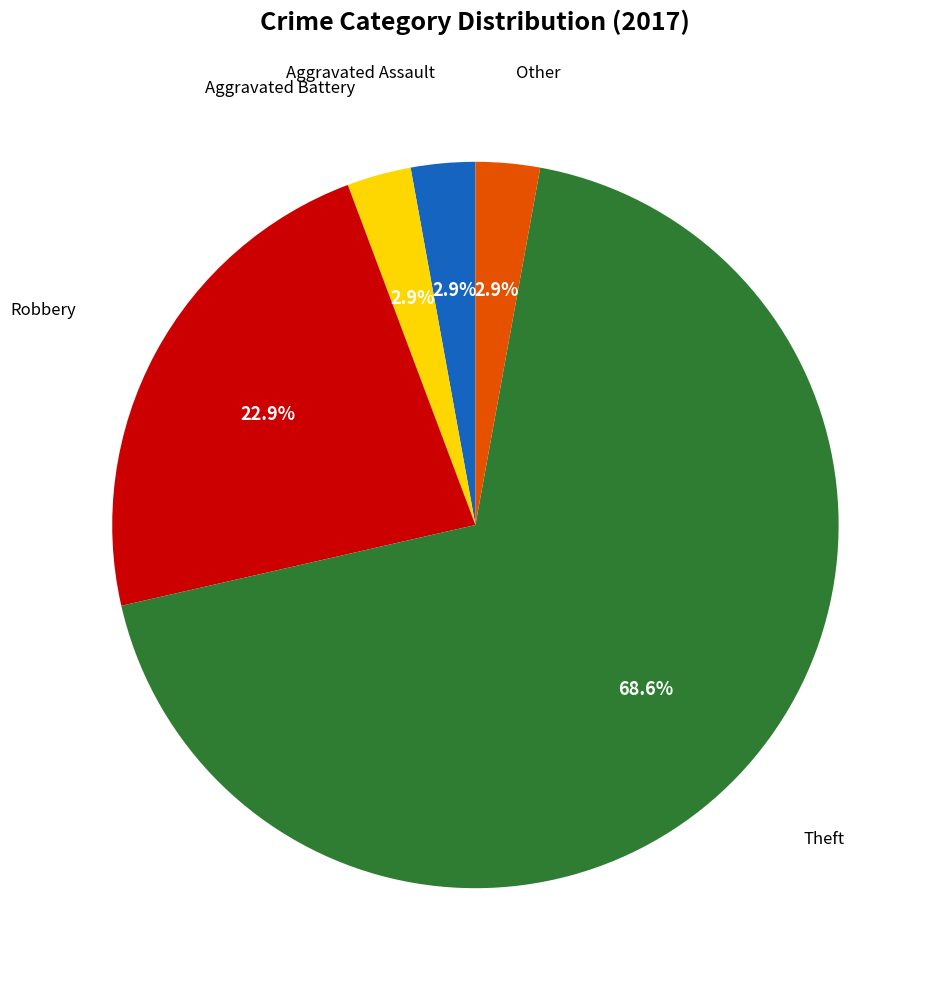

Is there any slice that represents more than half of the pie?

Yes